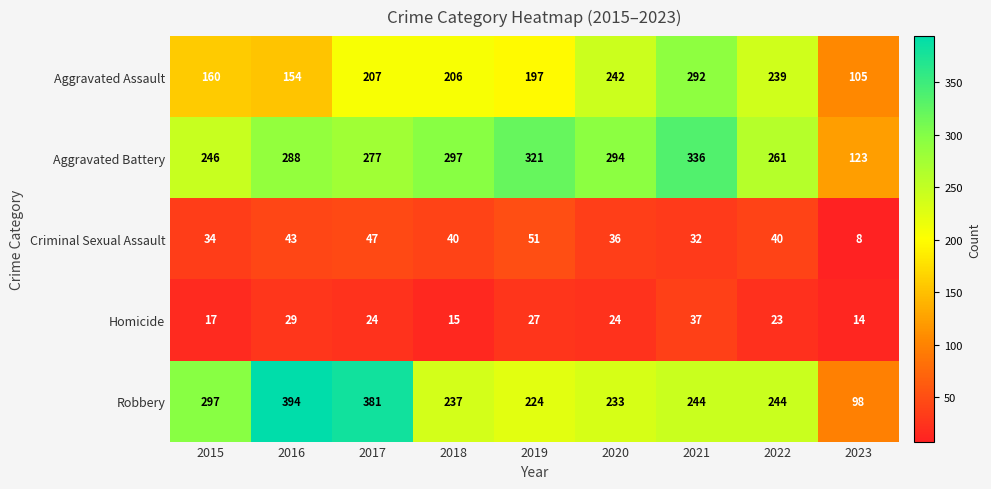

Which series has the largest total across all categories?

Aggravated Battery